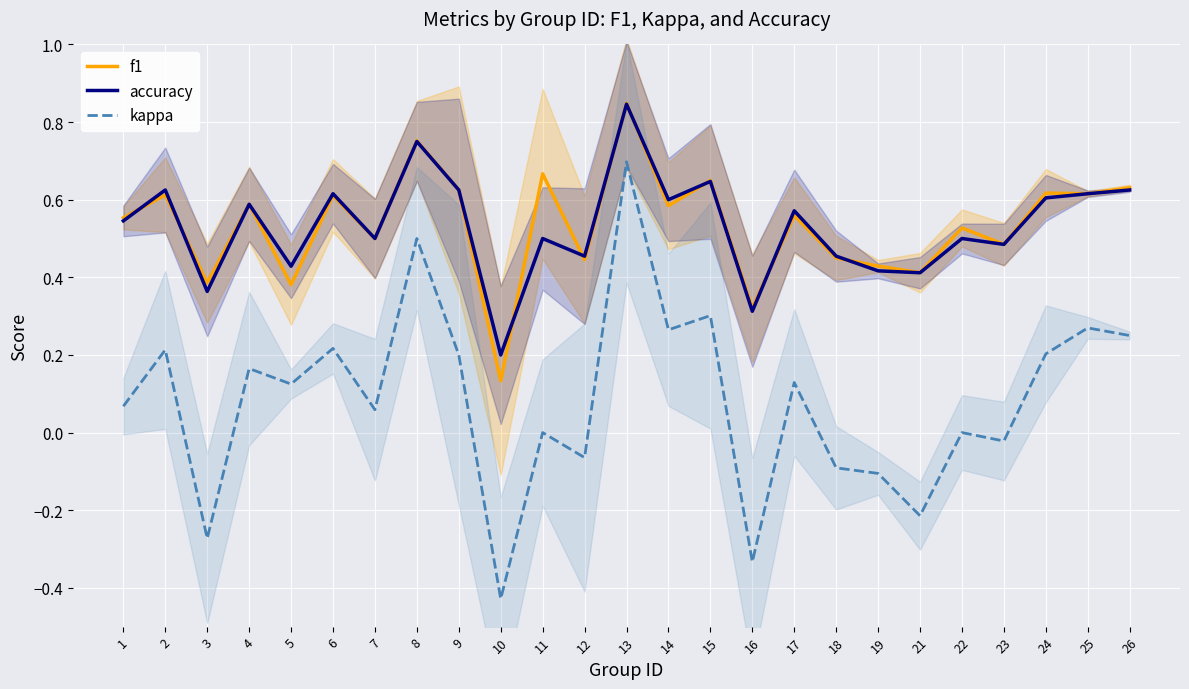

At how many categories does at least one series exceed 0?

25